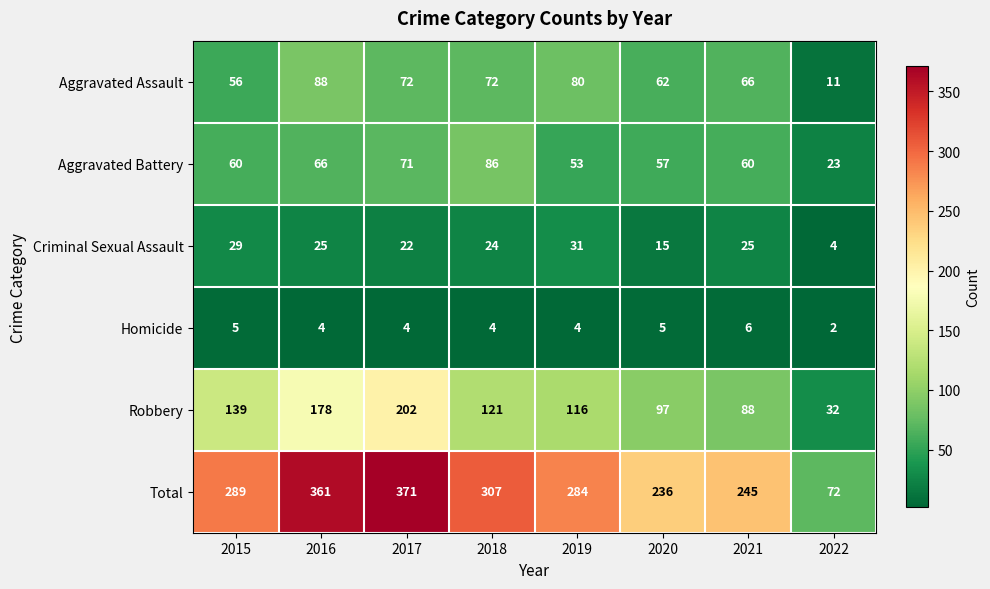

At 2021, list the series in order from smallest to largest.

Homicide, Criminal Sexual Assault, Aggravated Battery, Aggravated Assault, Robbery, Total